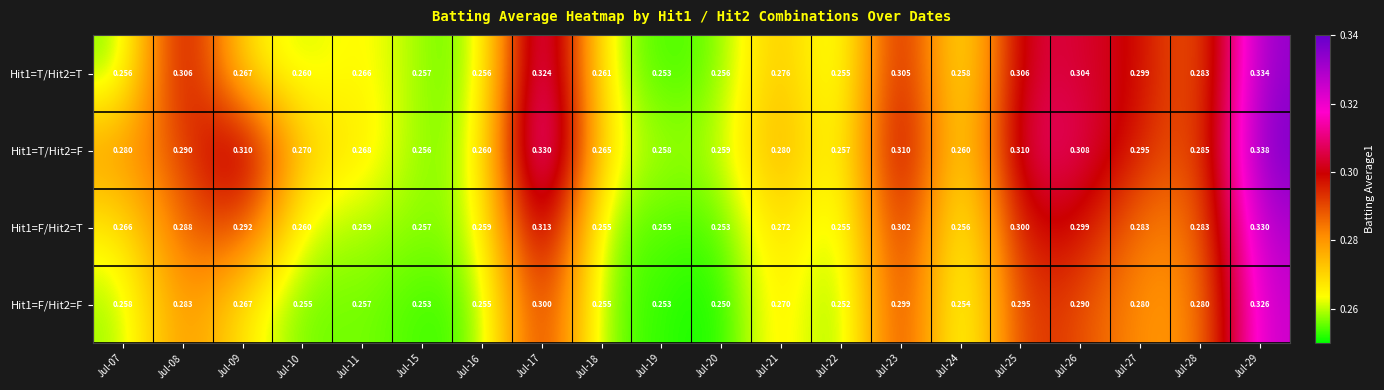

Is the value of Hit1=T/Hit2=T at Jul-07 greater than the value of Hit1=F/Hit2=T at Jul-22?

Yes